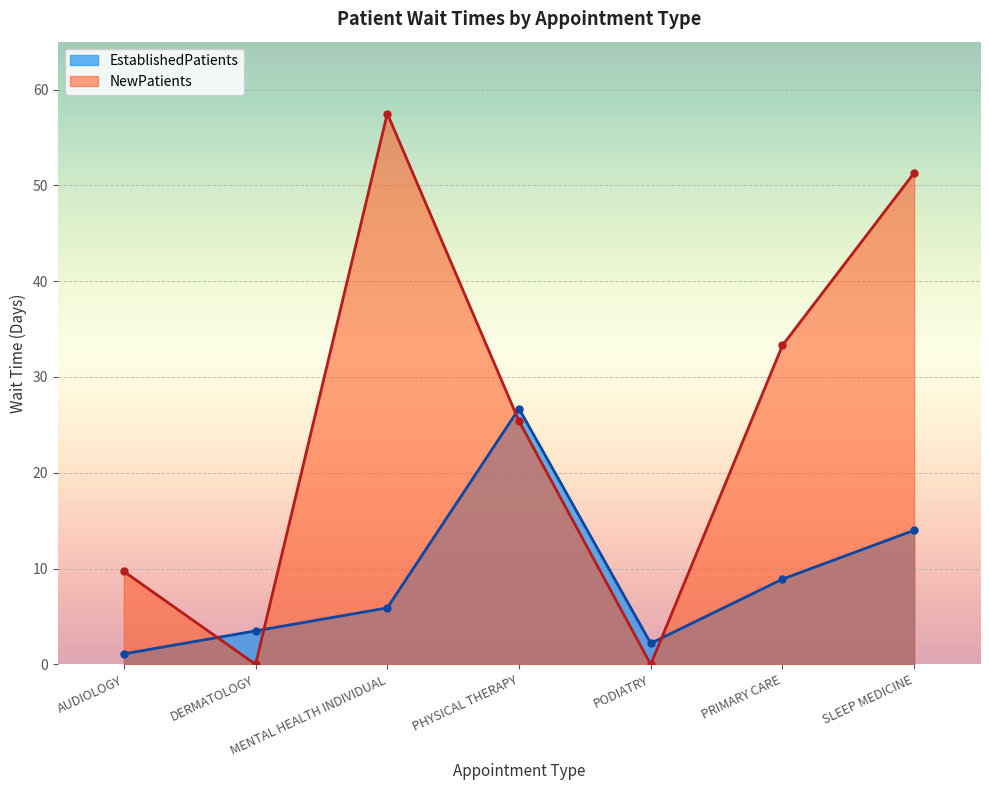

The EstablishedPatients series shows 2.2 at PODIATRY. True or false?

True